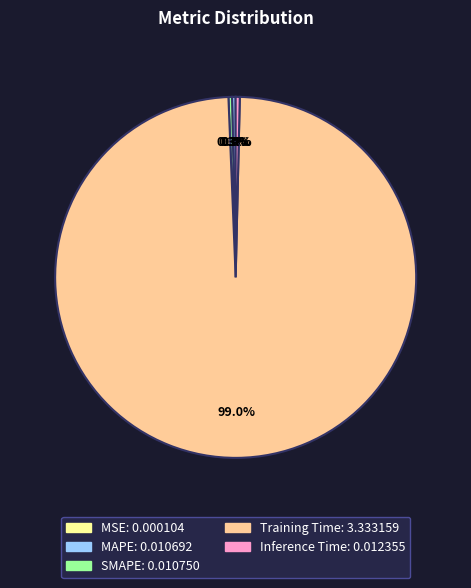

Do Inference Time and SMAPE together represent more than half of the pie?

No